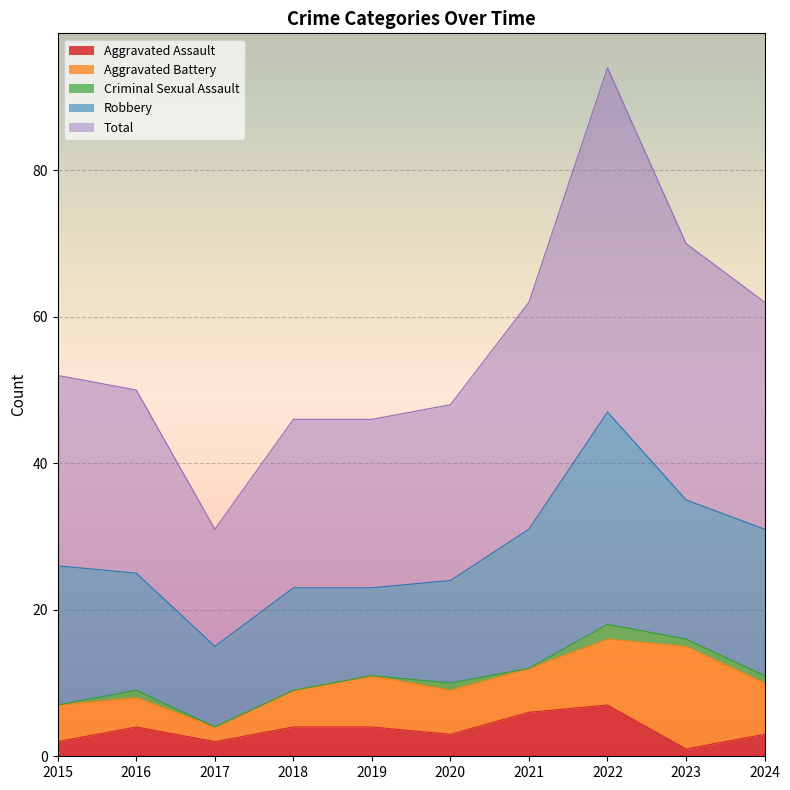

How many Aggravated Assault values are between 2 and 4?

7